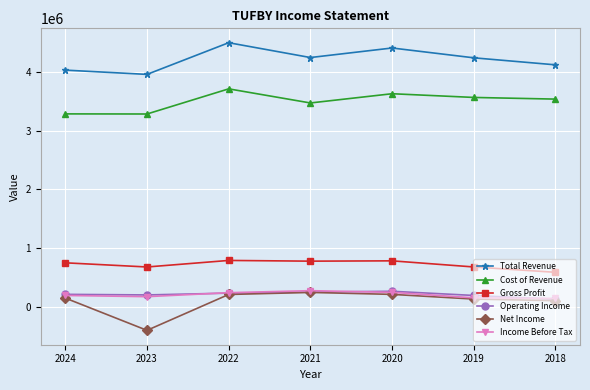

What is the average value of the Income Before Tax series?

199614